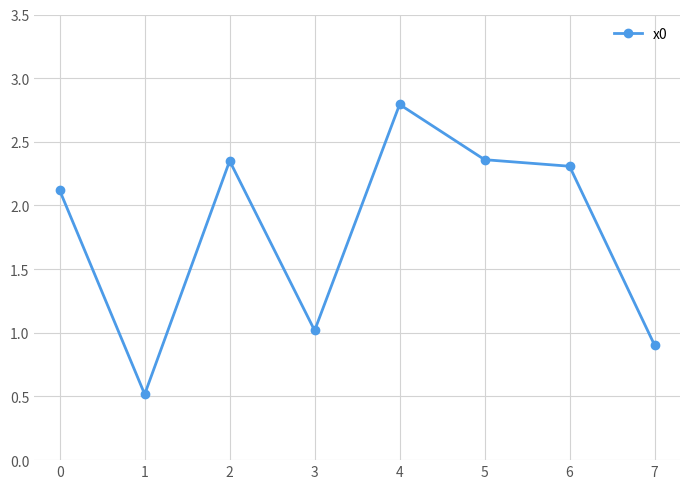

What is the value of the 4th point from the left?

1.0